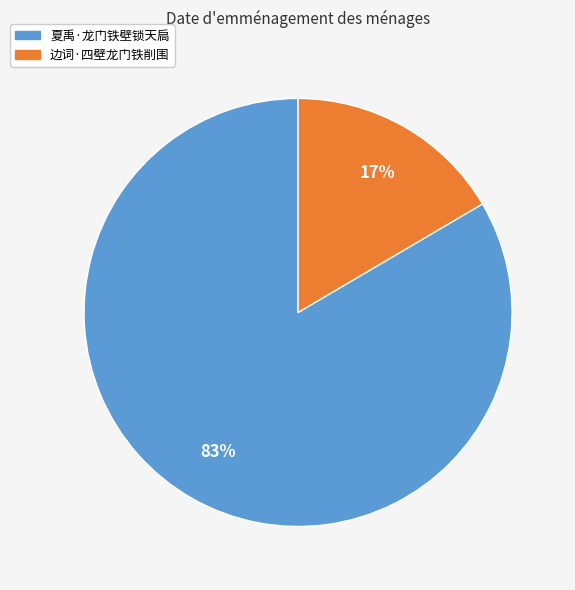

Between 边词·四壁龙门铁削围 and 夏禹·龙门铁壁锁天扃, which is larger?

夏禹·龙门铁壁锁天扃